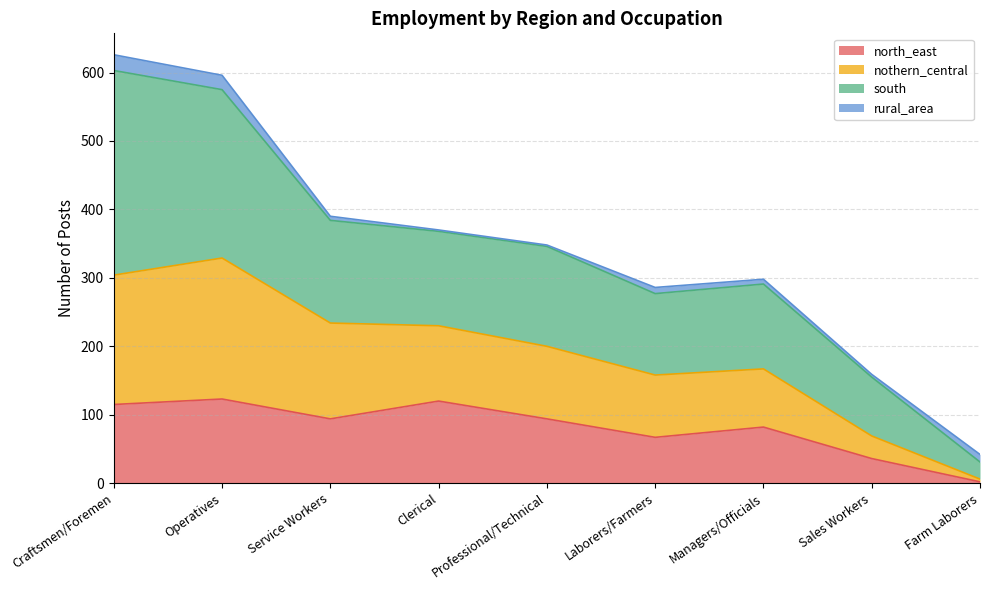

At which label does north_east reach its minimum?

Farm Laborers